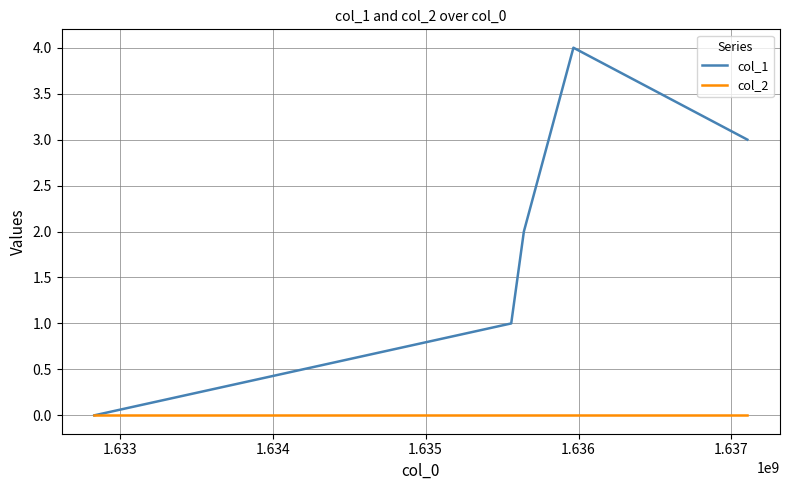

List the series in order of their peak value, highest first.

col_1, col_2